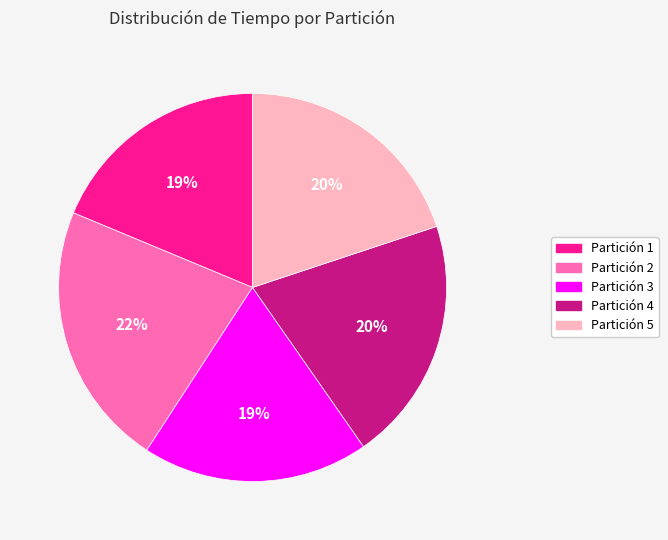

Is it true that Partición 5 is 31% of the pie?

False